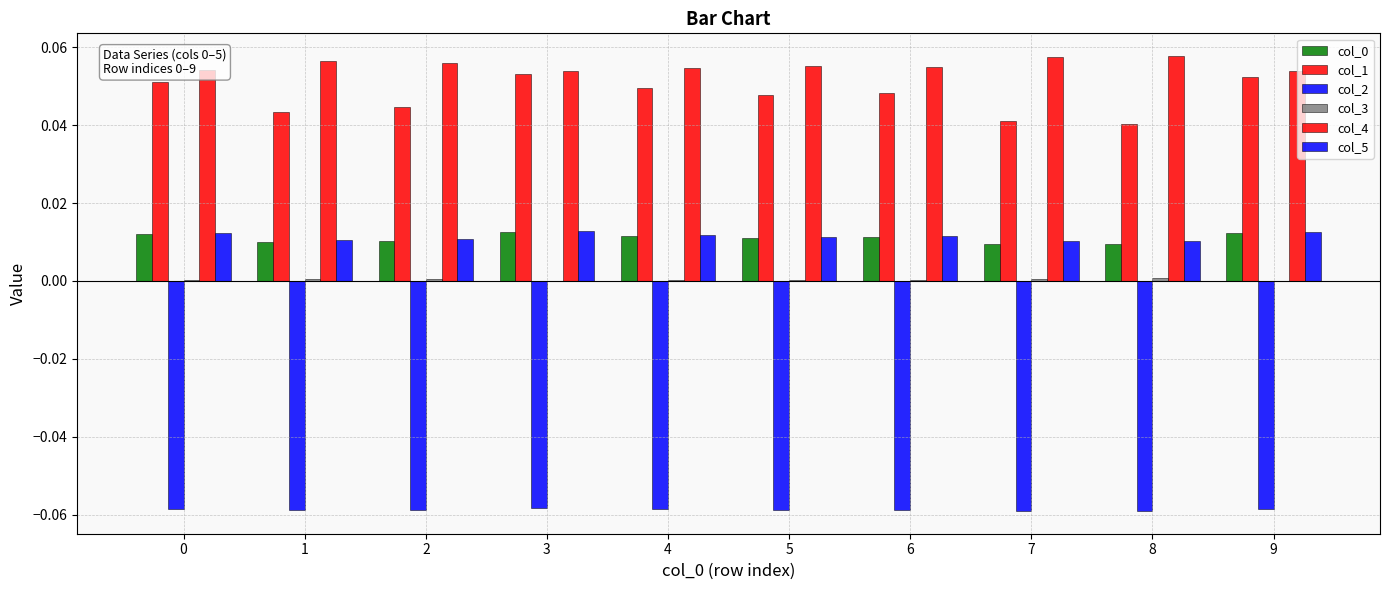

At which label is col_2 closest to 0?

3